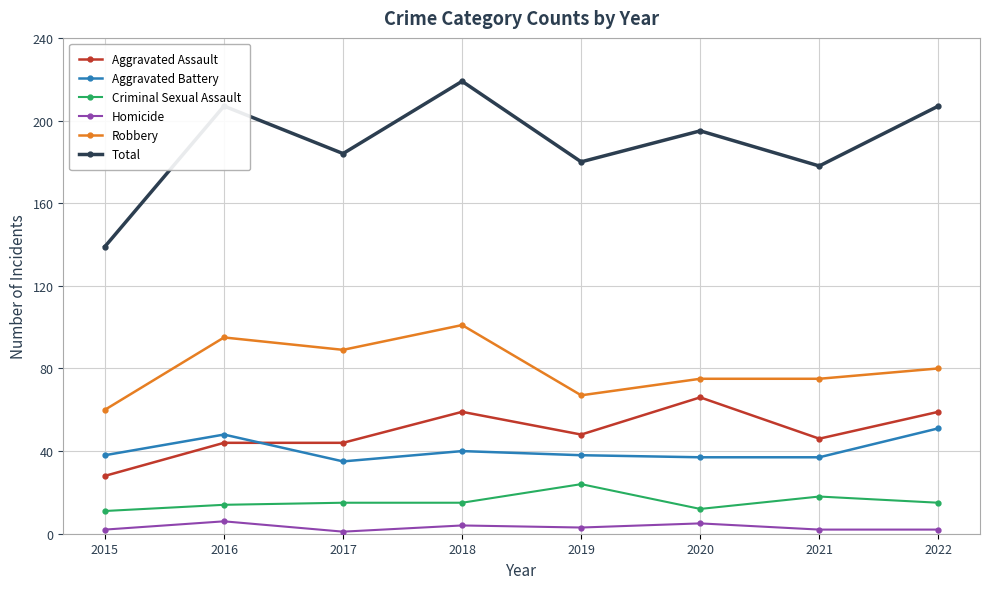

At which category is the sum across all series the highest?

2018